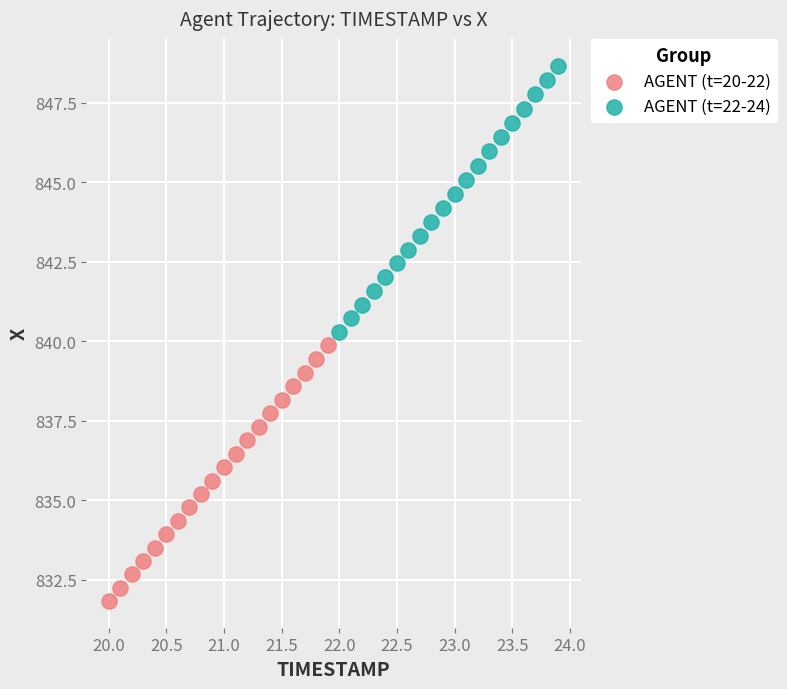

What are all the series names shown in the legend?

AGENT (t=20-22), AGENT (t=22-24)